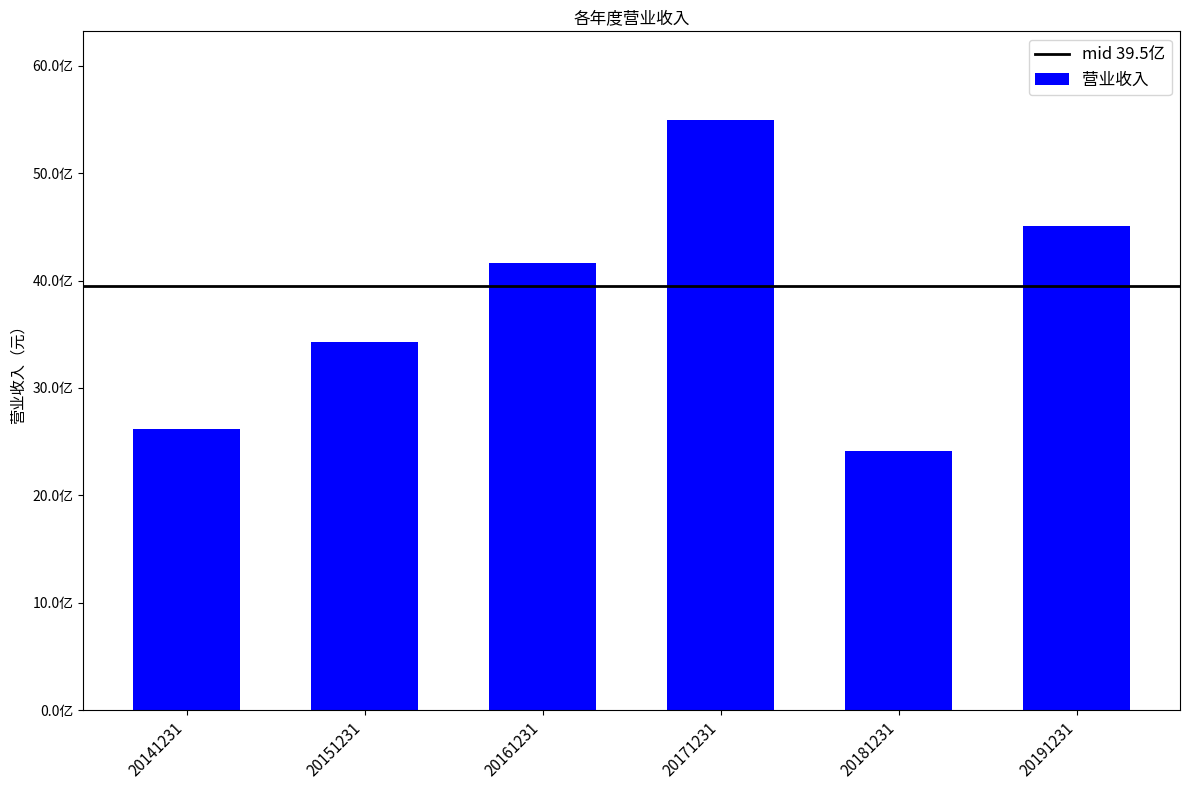

Does the chart contain any negative values?

No